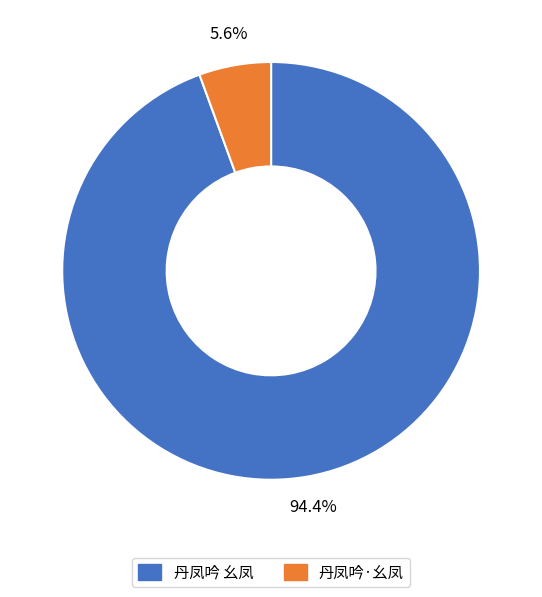

Which has a higher value, 丹凤吟·幺凤 or 丹凤吟 幺凤?

丹凤吟 幺凤